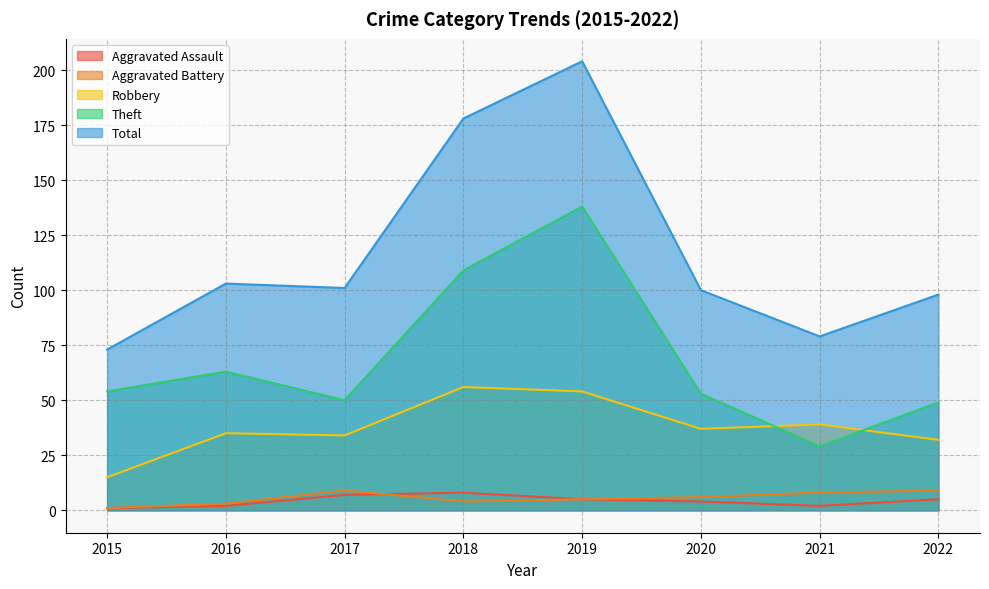

True or false: Total and Robbery cross at least once.

False